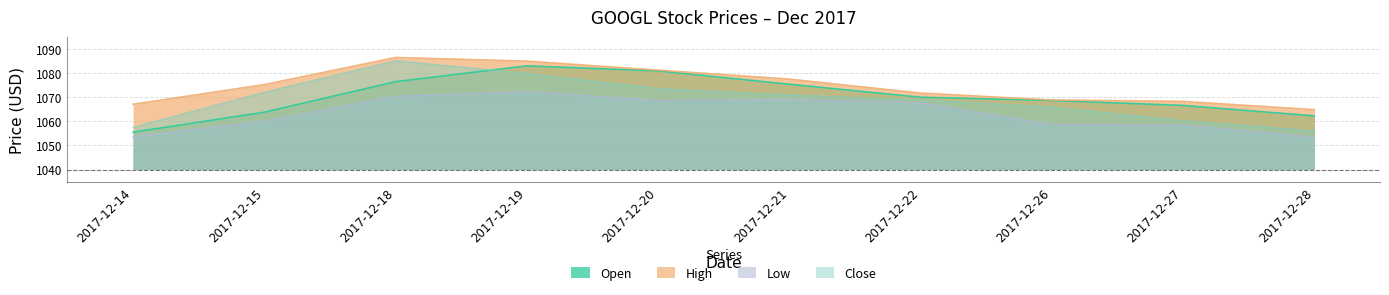

Is it true that High equals 1064.8 at 2017-12-28?

True